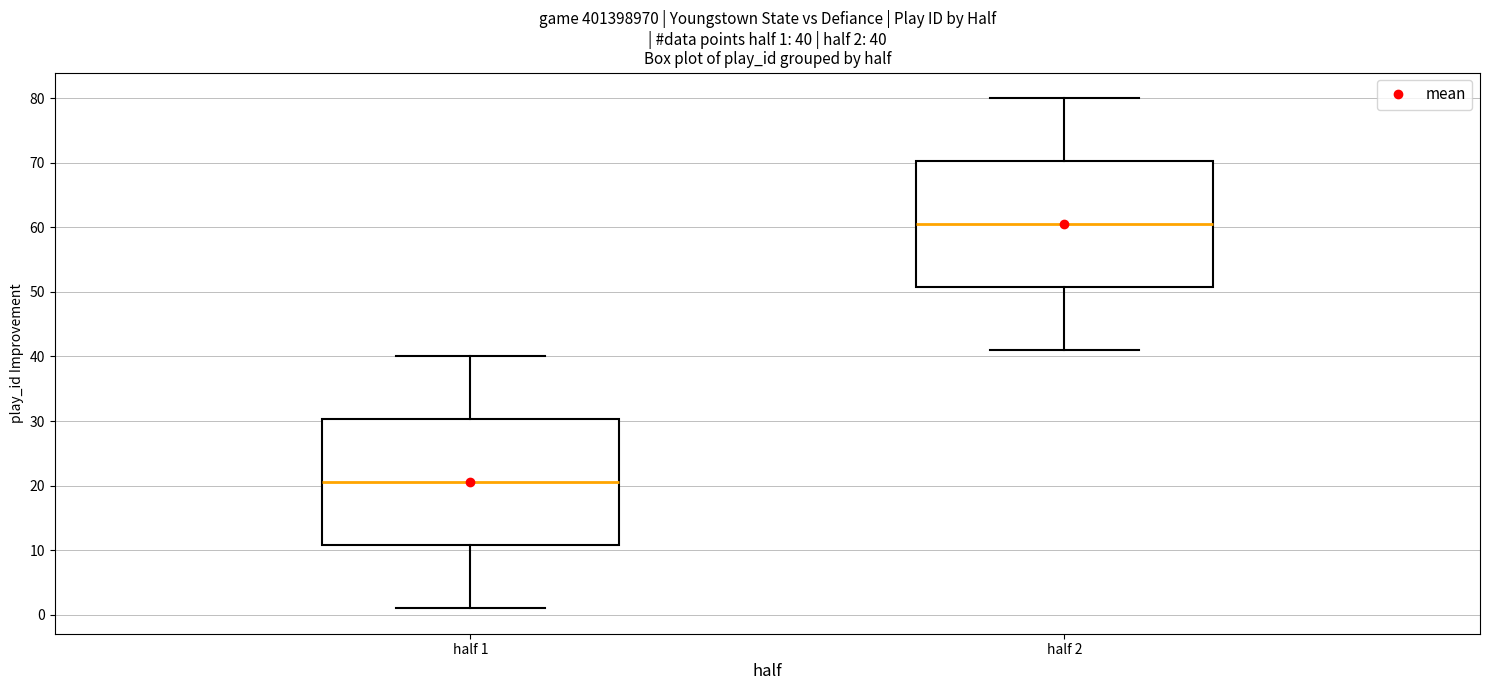

Which box has the highest median line?

half 2